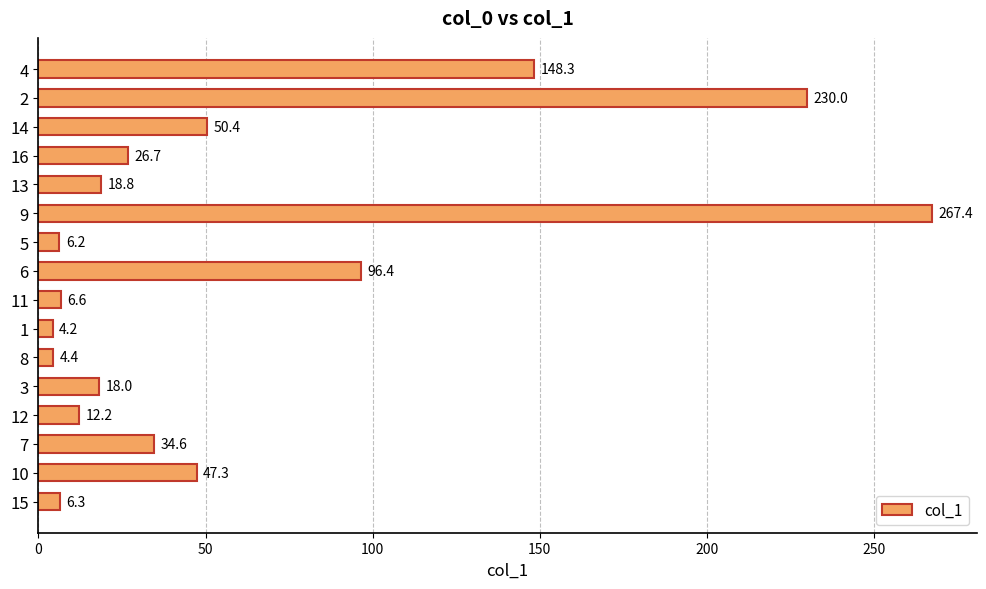

Reading bottom to top, what are all the values shown in this chart?

6.3	47.3	34.6	12.2	18.0	4.4	4.2	6.6	96.4	6.2	267.4	18.8	26.7	50.4	230.0	148.3